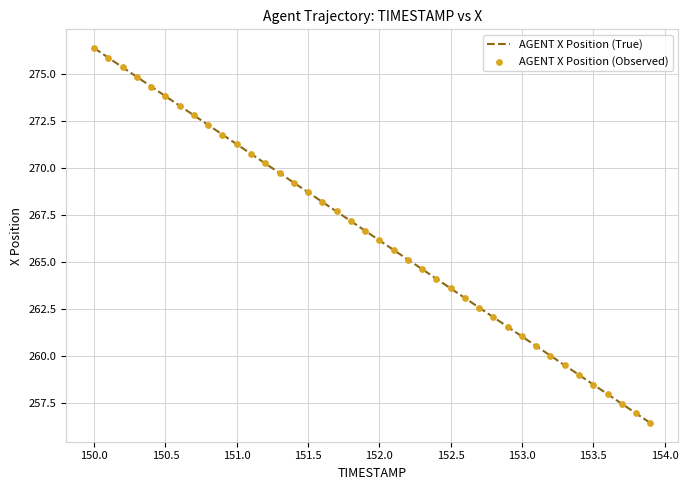

What is the maximum value shown in the chart?

276.4